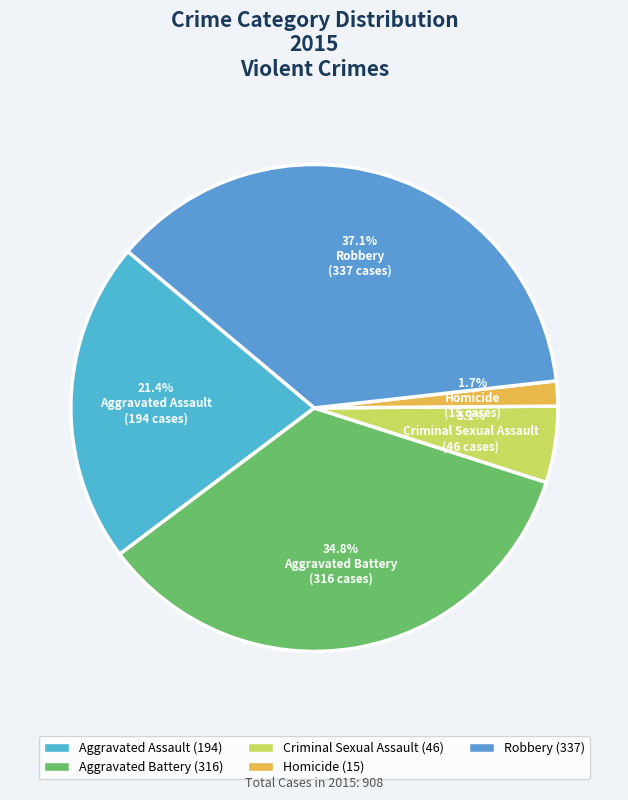

Which has a higher value, Homicide or Robbery?

Robbery